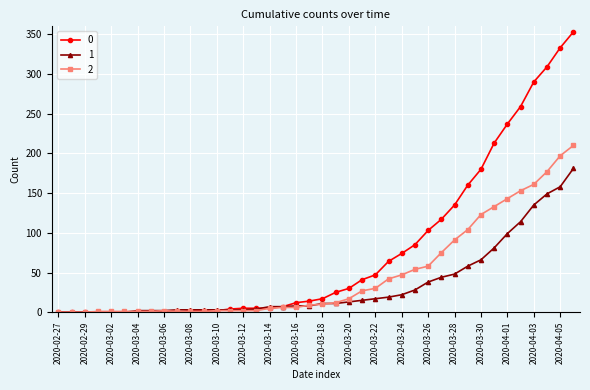

List the series in order of their peak value, highest first.

0, 2, 1